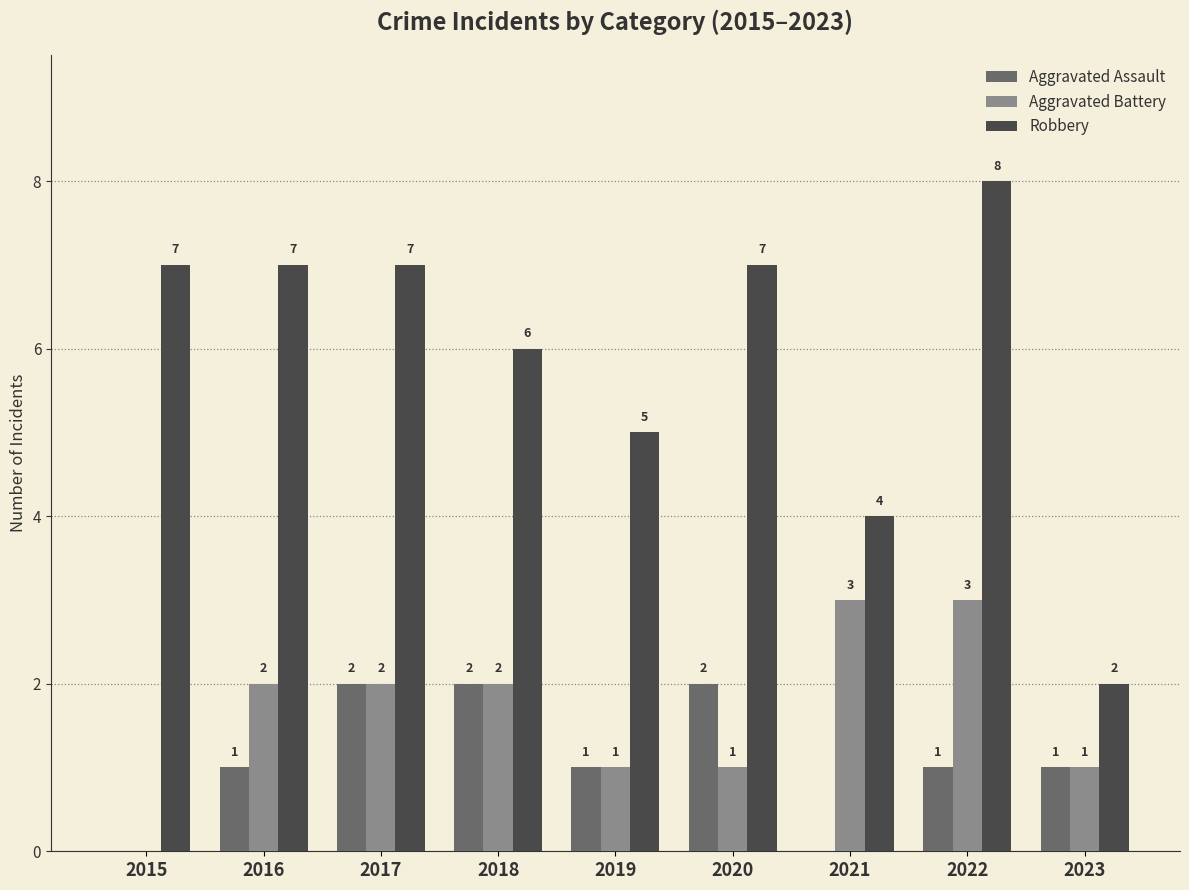

True or false: Aggravated Battery has a value of 5 at 2021.

False